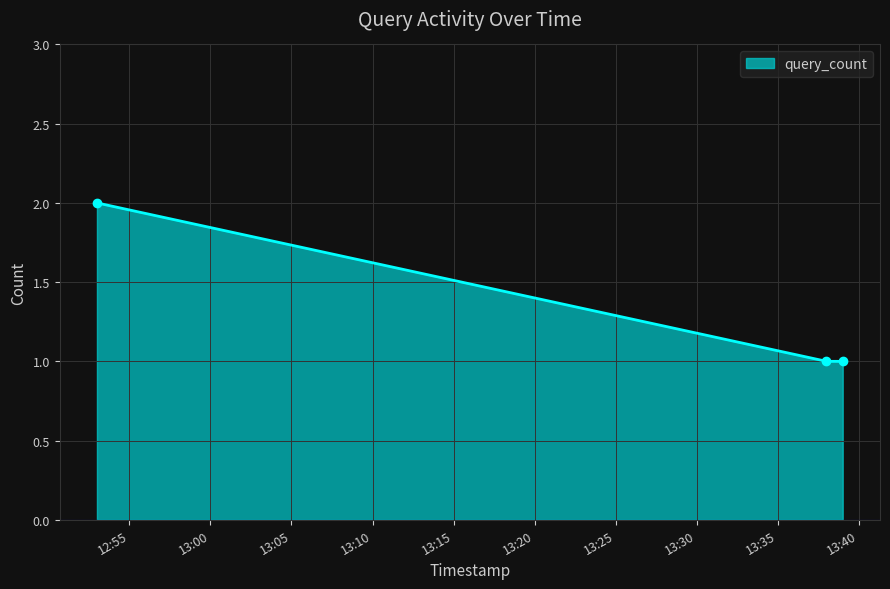

What is the difference between the maximum and second lowest values?

1